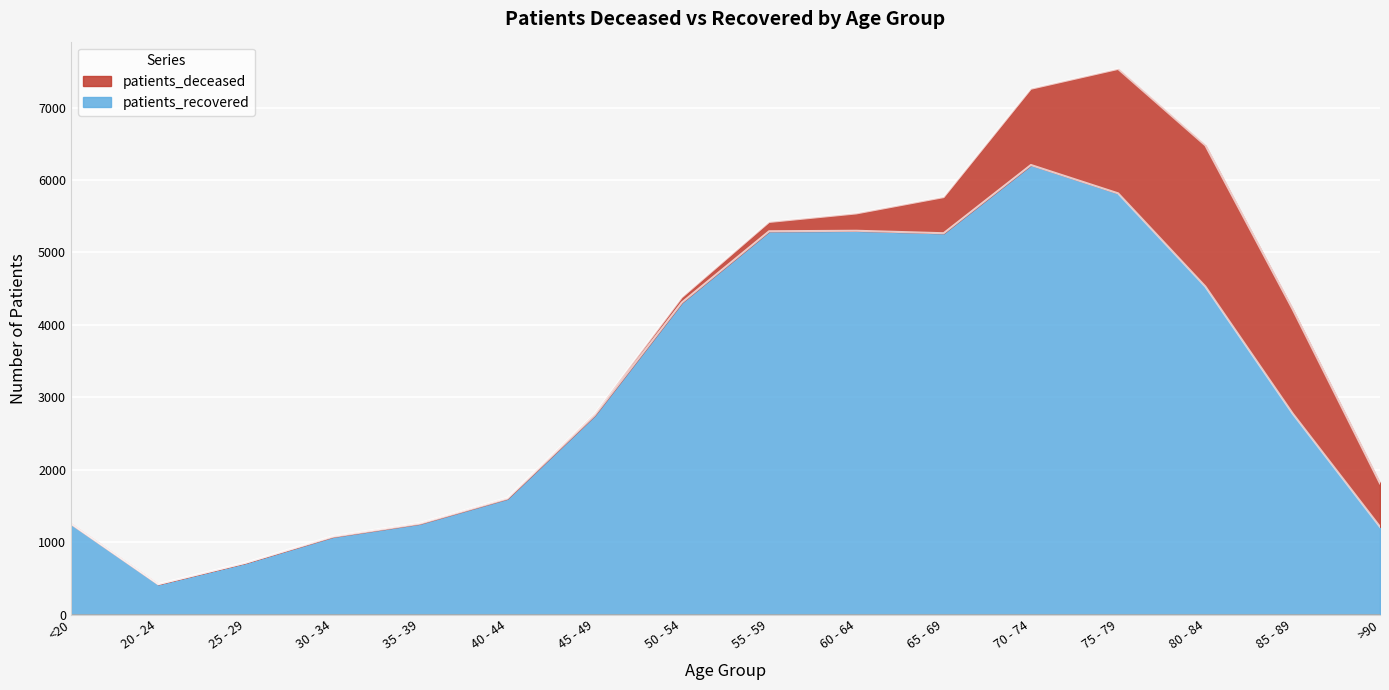

Where is the first local maximum?

60 - 64